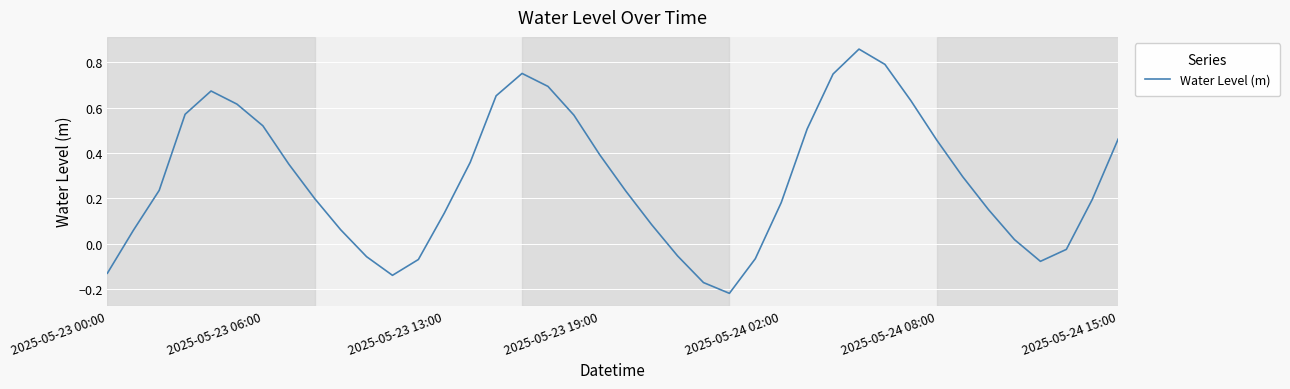

What is the difference between the maximum and minimum values?

1.1